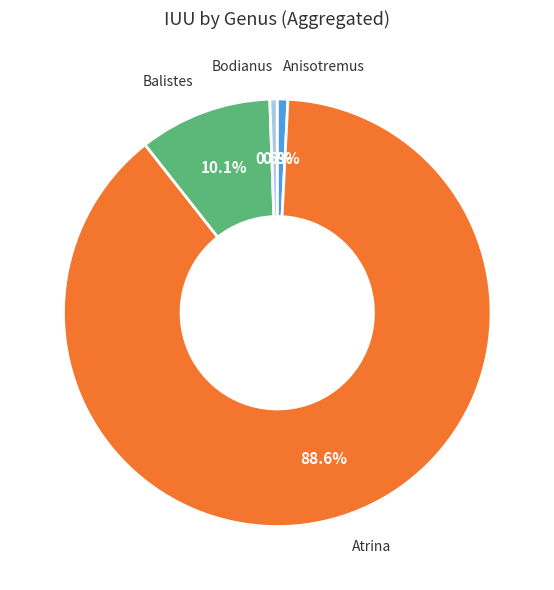

Which slice is the largest?

Atrina